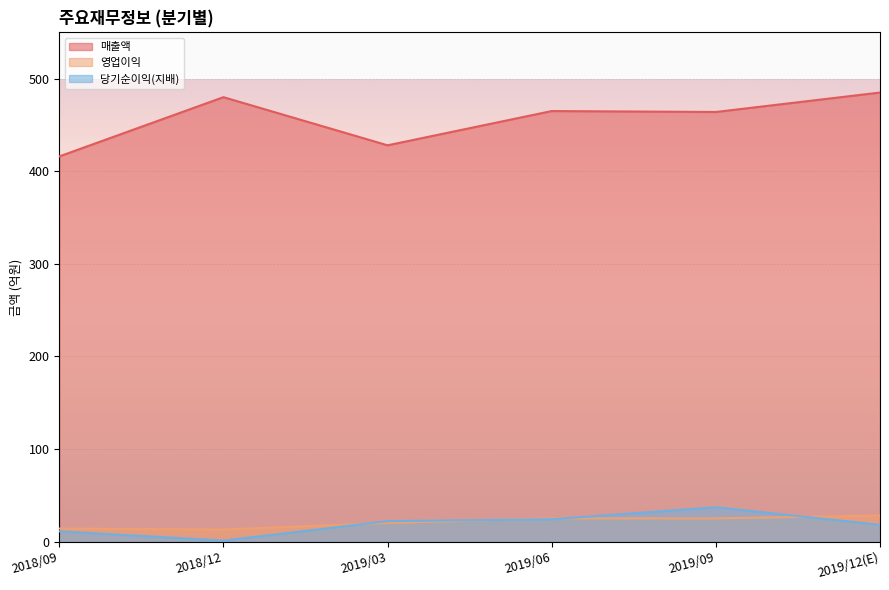

Where is 당기순이익(지배) nearest to the value 19?

2019/12(E)